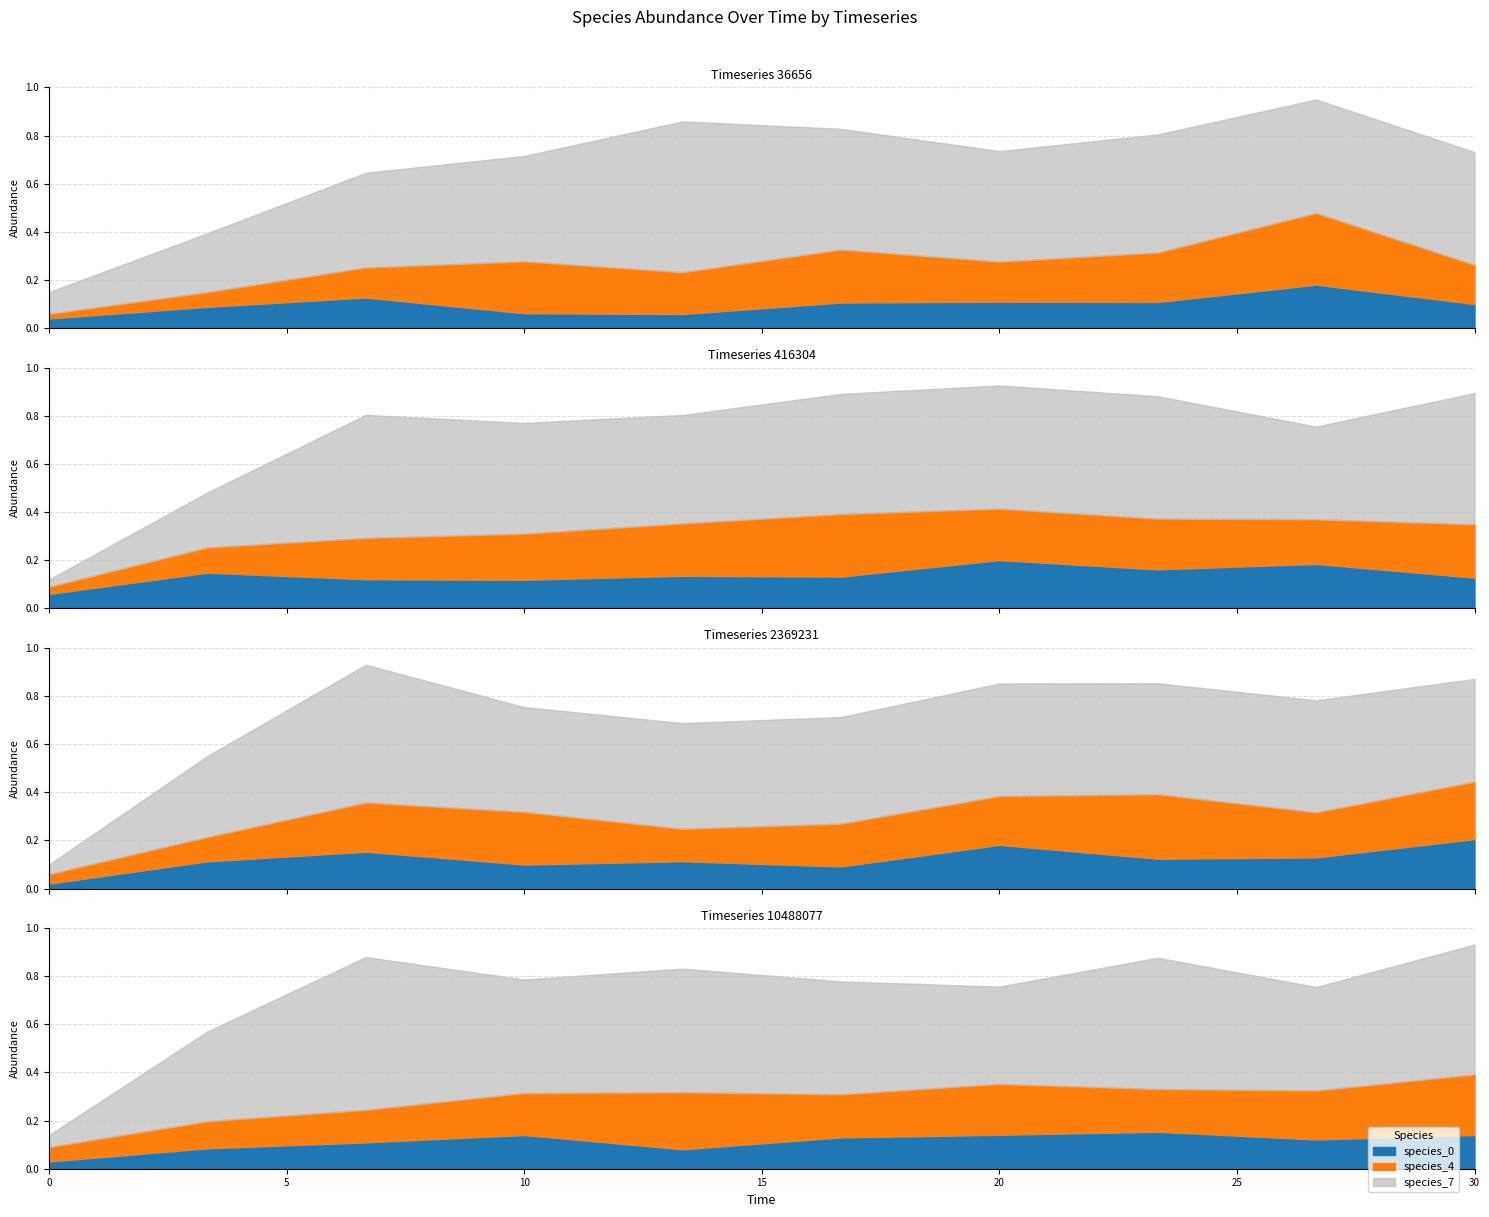

What is the ratio of the value at 9 to the value at 6?

1.5